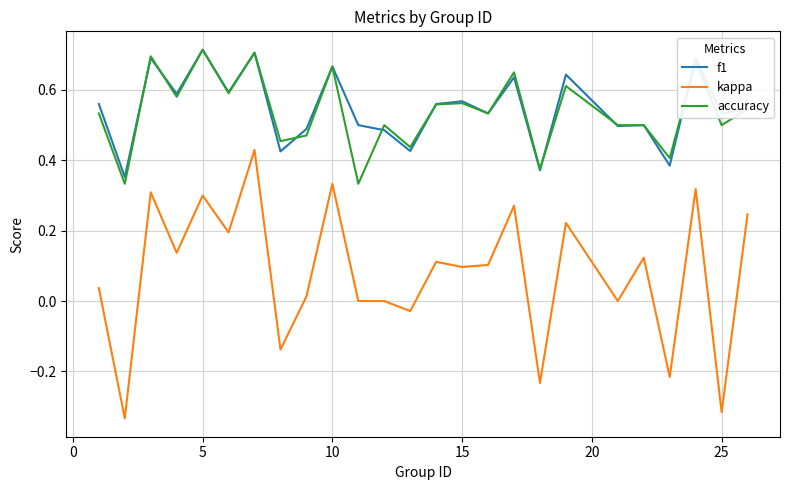

Which series has the widest spread of values?

kappa